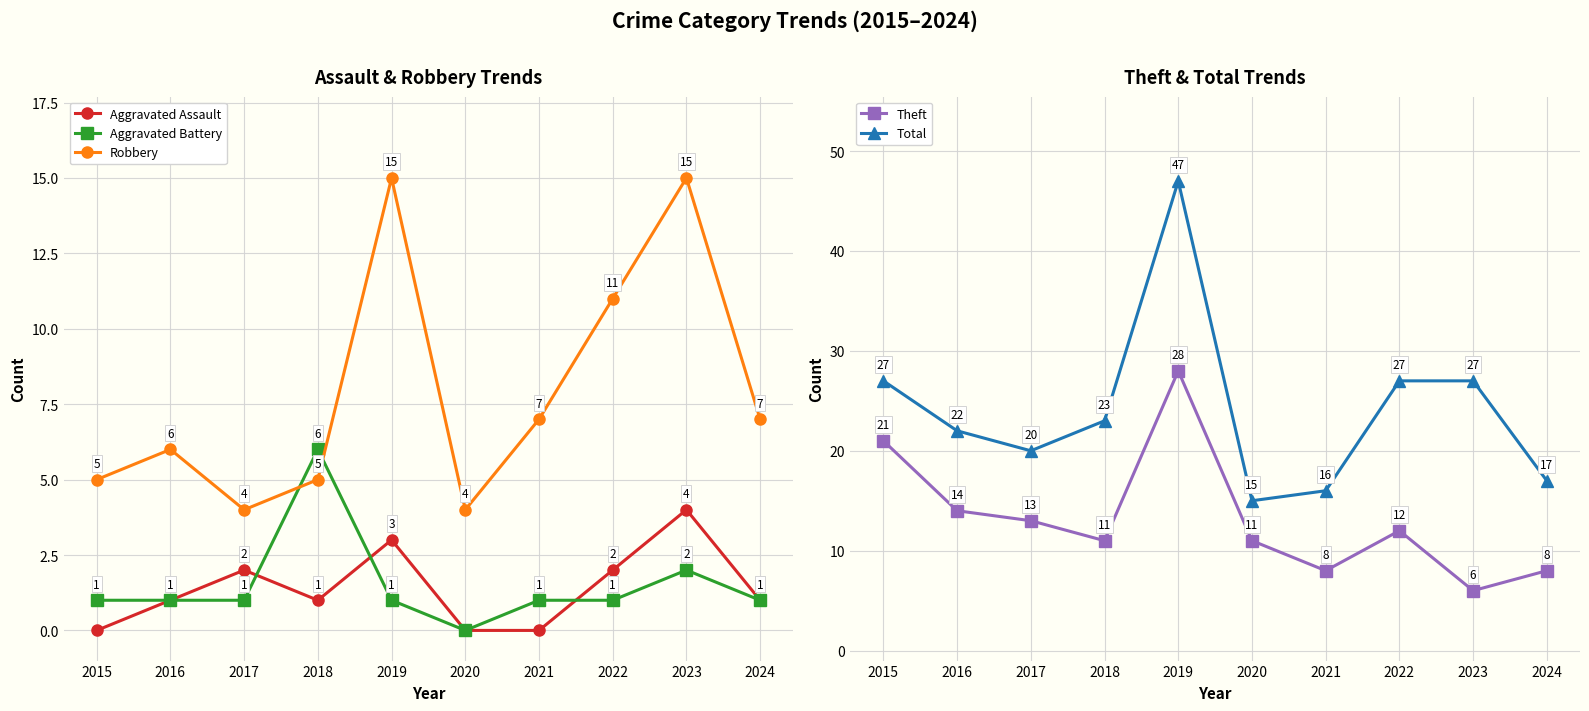

Count the number of categories in the chart.

10